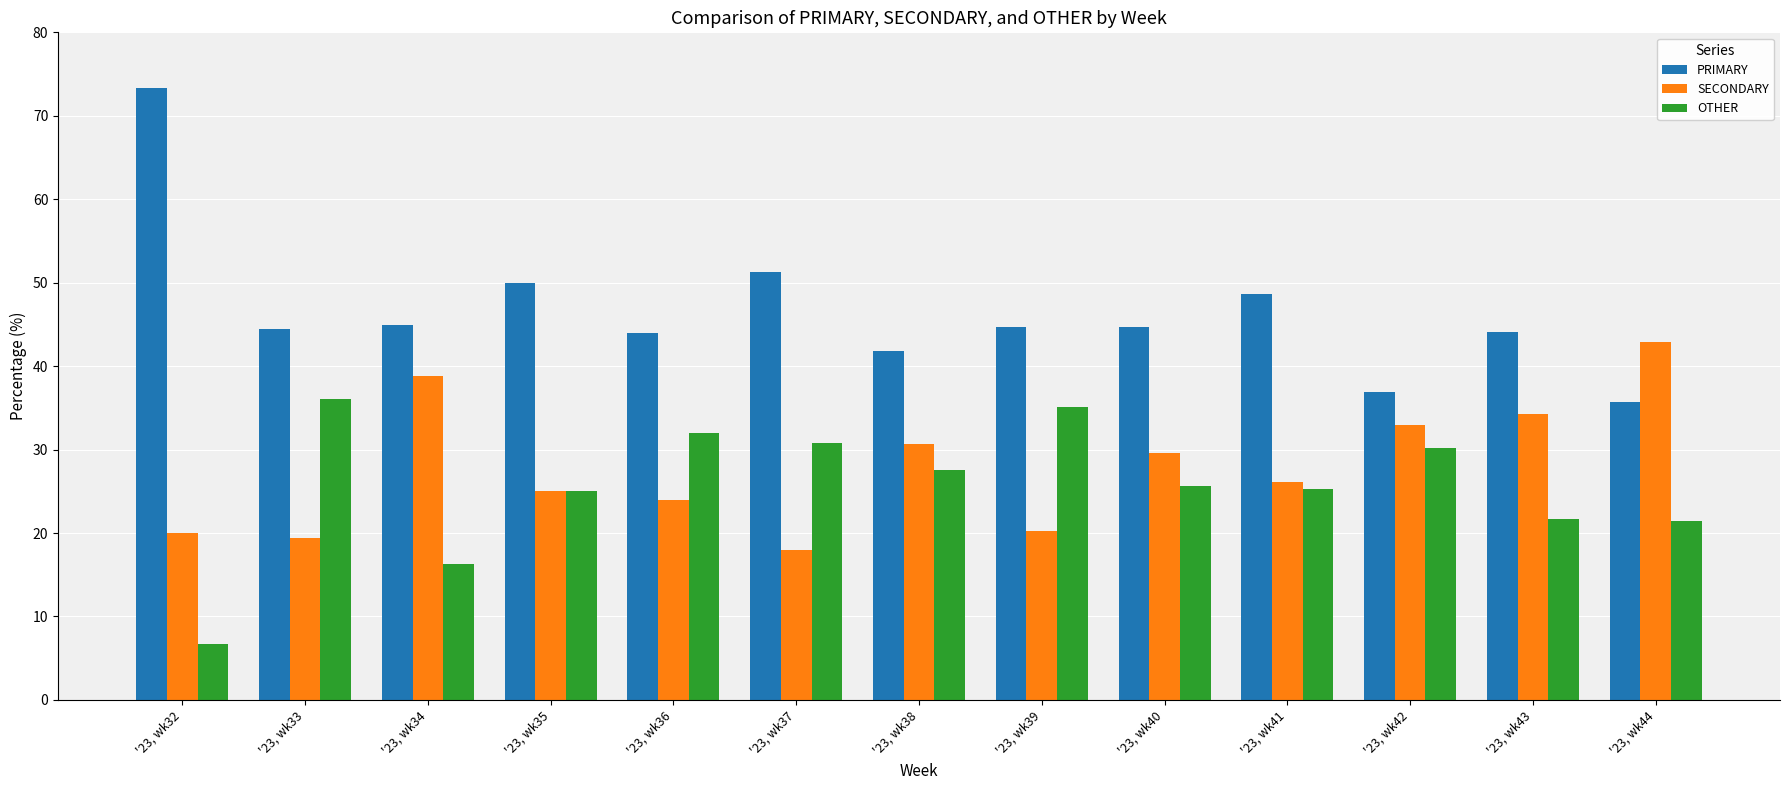

Which series has the largest range (max minus min)?

PRIMARY